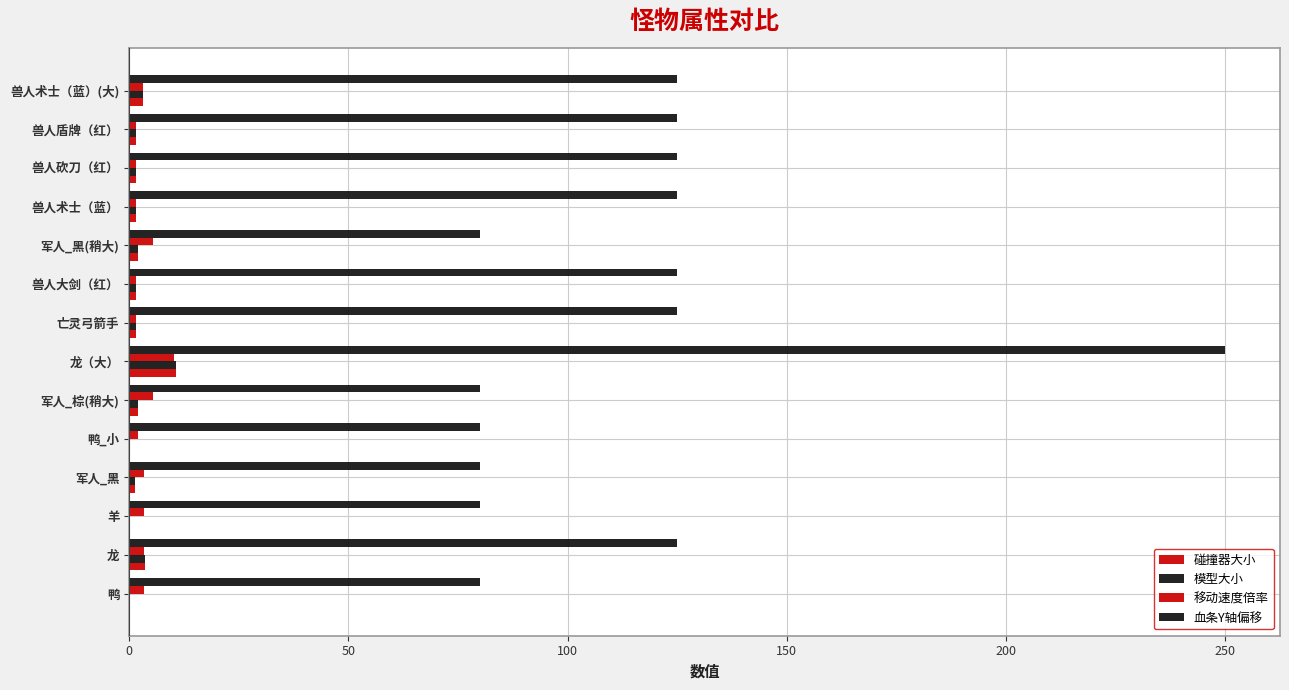

How many series are shown in this chart?

4